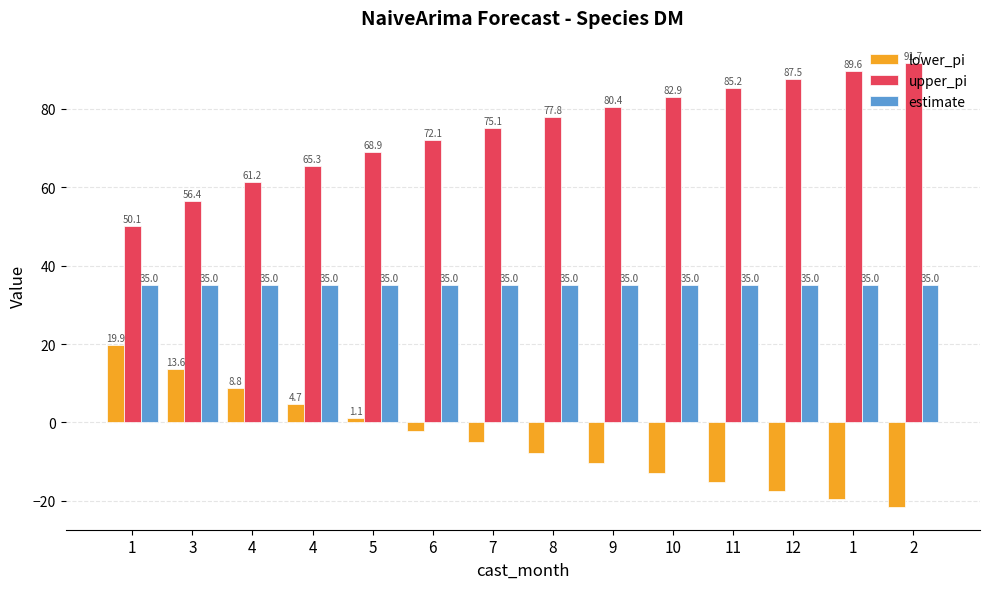

How many groups of bars are there?

14